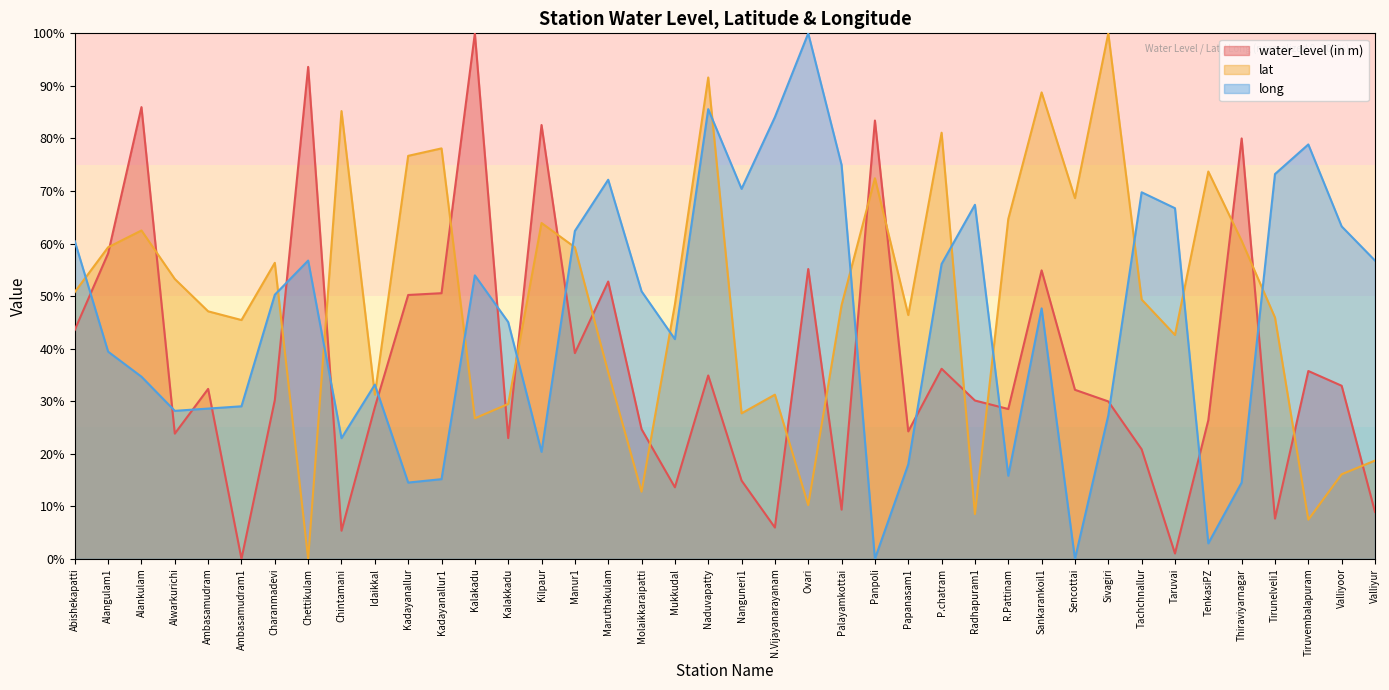

How many interior local peaks does the long series have?

10